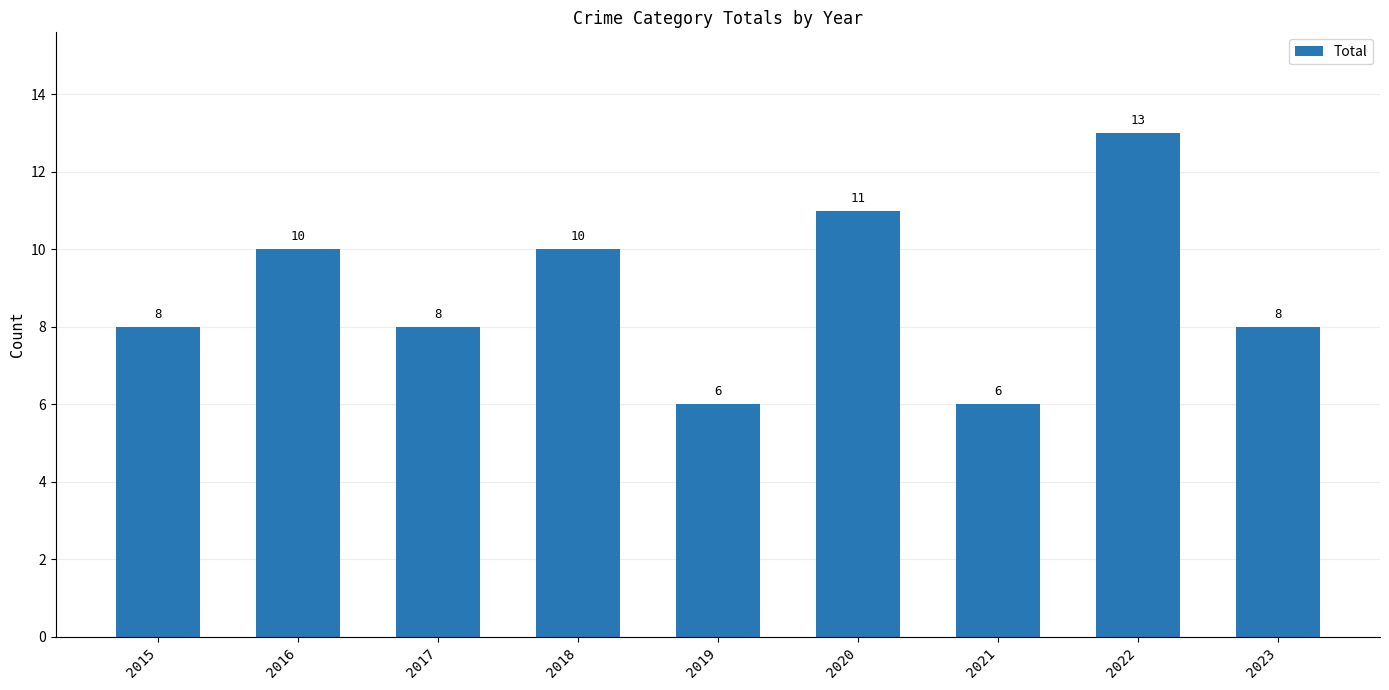

How many values are below 8?

2